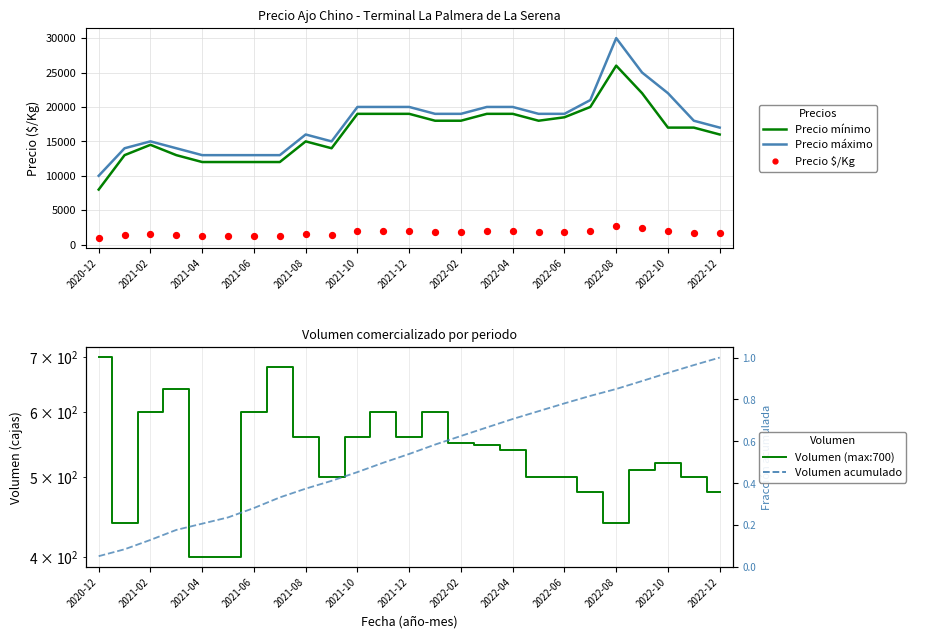

What is the total value across all series at 21?

49860.9